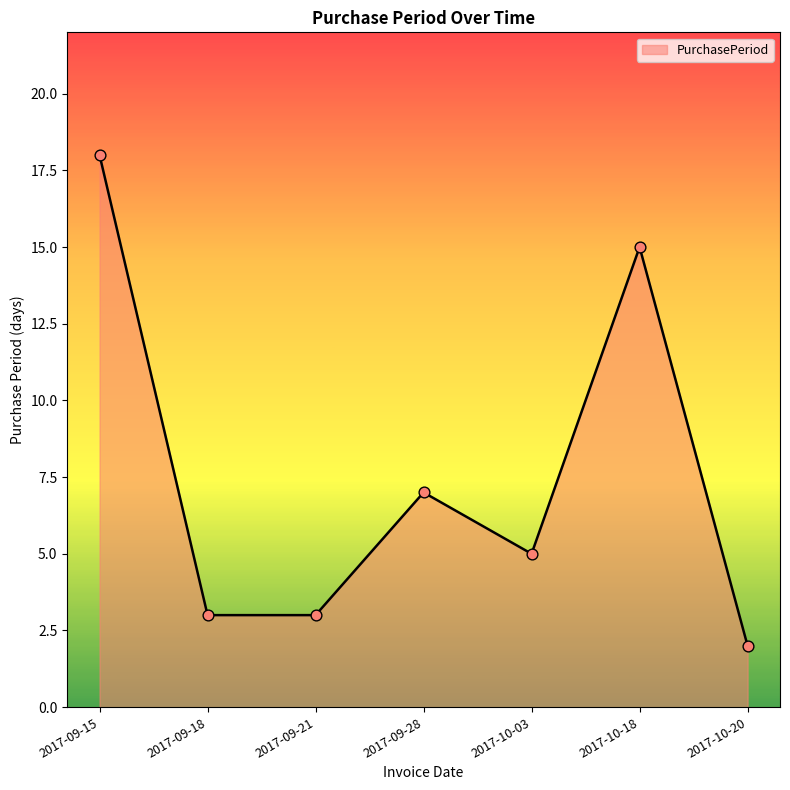

What is the change in value from 2017-09-28 to 2017-10-20?

-5